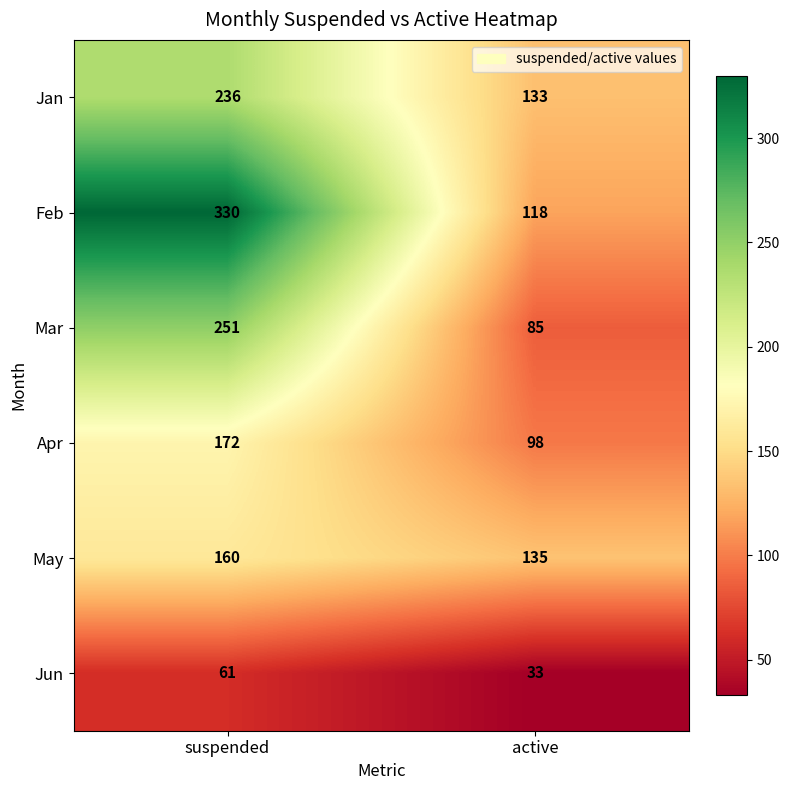

How many distinct data groups are displayed?

6